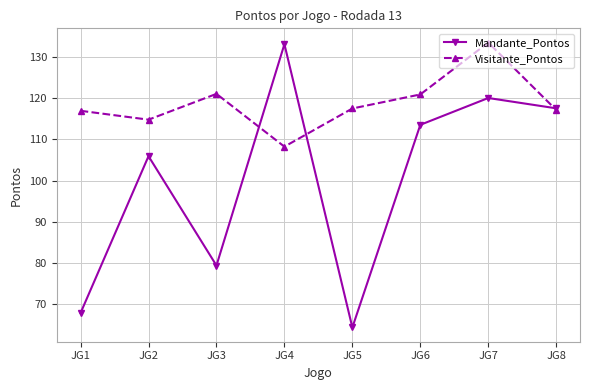

What is the value of the Visitante_Pontos point at the 3rd from the left?

121.0